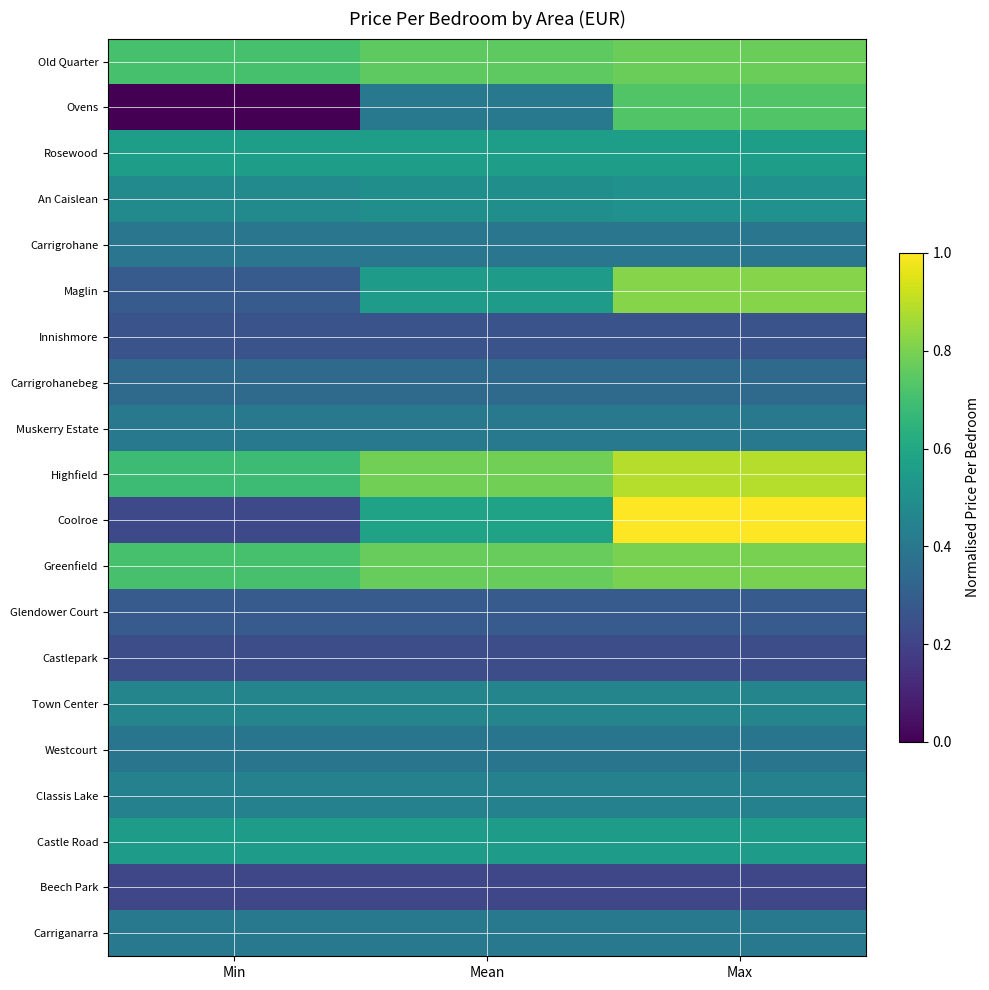

Reading left to right, what are all the values shown in this chart?

Old Quarter: Min=0.7	Mean=0.8	Max=0.8
Ovens: Min=0.0	Mean=0.4	Max=0.7
Rosewood: Min=0.6	Mean=0.6	Max=0.6
An Caislean: Min=0.5	Mean=0.5	Max=0.5
Carrigrohane: Min=0.4	Mean=0.4	Max=0.4
Maglin: Min=0.3	Mean=0.6	Max=0.8
Innishmore: Min=0.3	Mean=0.3	Max=0.3
Carrigrohanebeg: Min=0.3	Mean=0.3	Max=0.3
Muskerry Estate: Min=0.4	Mean=0.4	Max=0.4
Highfield: Min=0.7	Mean=0.8	Max=0.9
Coolroe: Min=0.2	Mean=0.6	Max=1.0
Greenfield: Min=0.7	Mean=0.8	Max=0.8
Glendower Court: Min=0.3	Mean=0.3	Max=0.3
Castlepark: Min=0.2	Mean=0.2	Max=0.2
Town Center: Min=0.5	Mean=0.5	Max=0.5
Westcourt: Min=0.4	Mean=0.4	Max=0.4
Classis Lake: Min=0.4	Mean=0.4	Max=0.4
Castle Road: Min=0.6	Mean=0.6	Max=0.6
Beech Park: Min=0.2	Mean=0.2	Max=0.2
Carriganarra: Min=0.4	Mean=0.4	Max=0.4